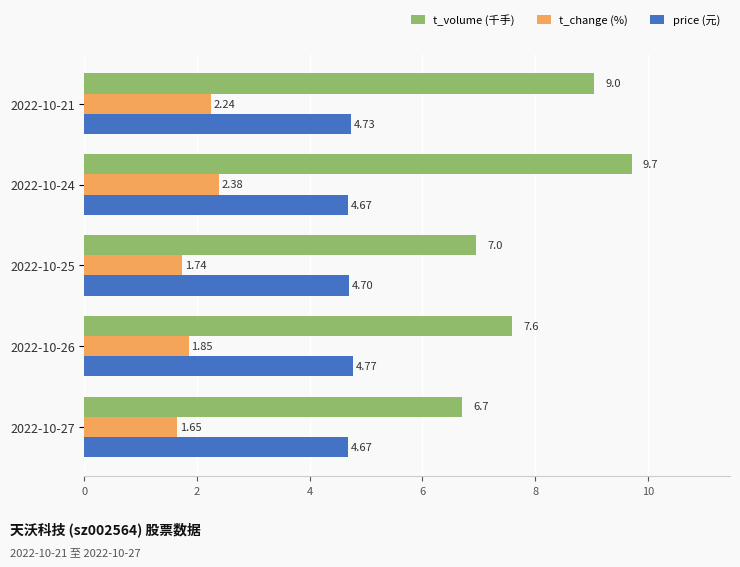

Which series has the widest spread of values?

t_volume (千手)